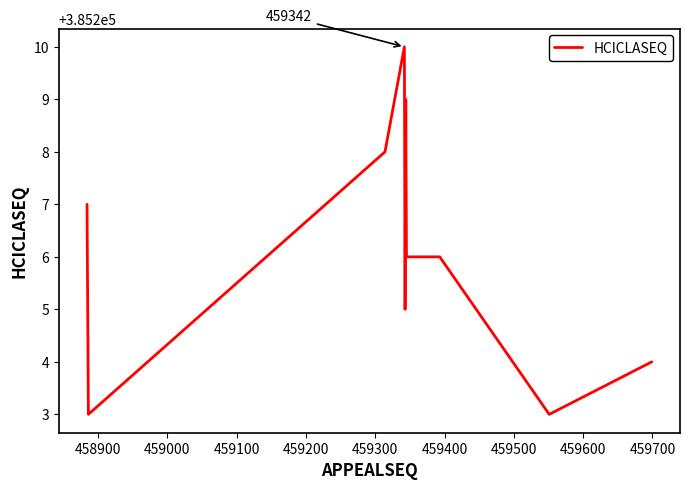

What is the minimum value shown in the chart?

385203